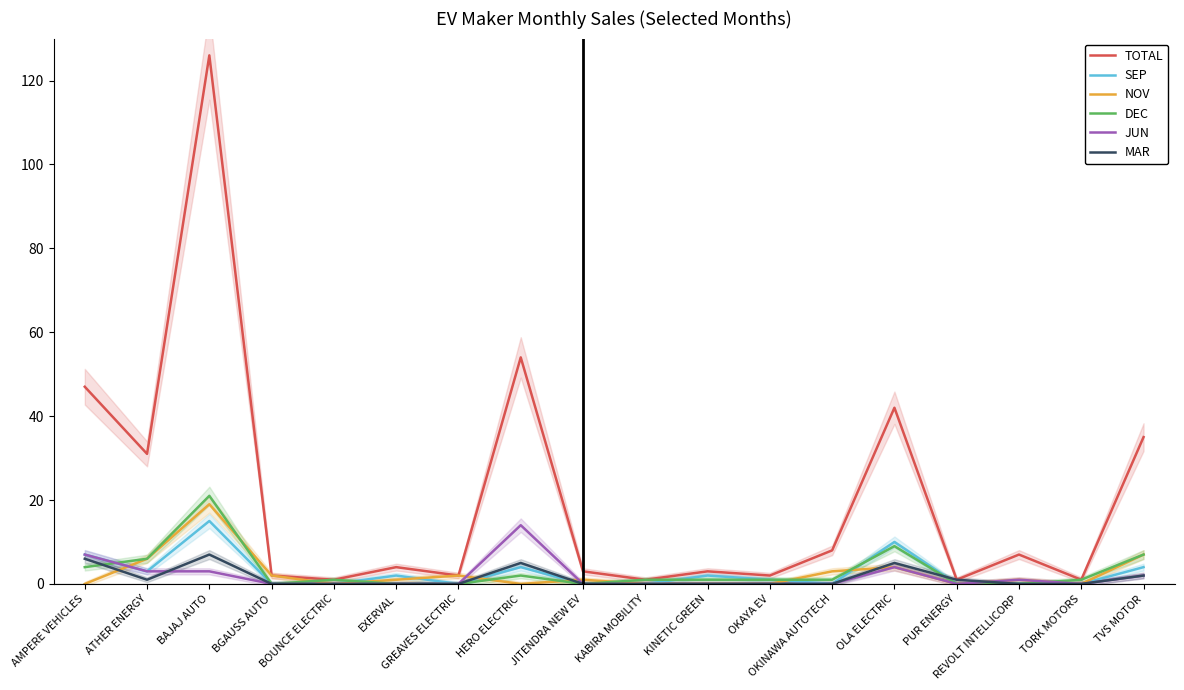

What is the difference between the highest and lowest values at TORK MOTORS?

1